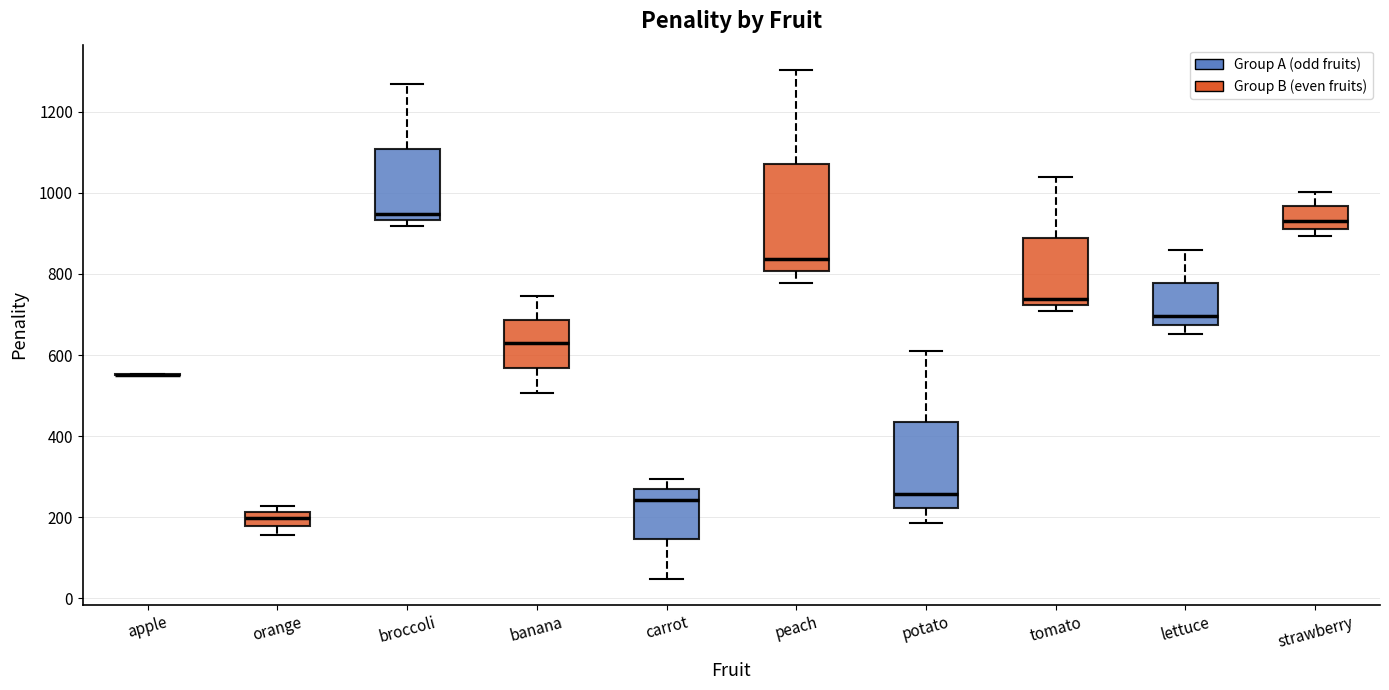

Reading left to right, transcribe this box plot: for each box, give where its median line is, the range the box spans, and where its two whiskers end, as read against the y-axis. The values are not printed on the chart, so give them approximately, as read against the axis.

apple: box collapsed to a line at 560, whiskers 560 to 560
orange: median 200, box 180 to 220, whiskers 160 to 220 (just above the box's upper edge)
broccoli: median 940 (just above the box's lower edge), box 940 to 1100, whiskers 920 to 1260
banana: median 620, box 560 to 680, whiskers 500 to 740
carrot: median 240, box 140 to 260, whiskers 40 to 300
peach: median 840, box 800 to 1080, whiskers 780 to 1300
potato: median 260, box 220 to 440, whiskers 180 to 600
tomato: median 740, box 720 to 880, whiskers 700 to 1040
lettuce: median 700, box 680 to 780, whiskers 660 to 860
strawberry: median 920 (just above the box's lower edge), box 920 to 960, whiskers 900 to 1000